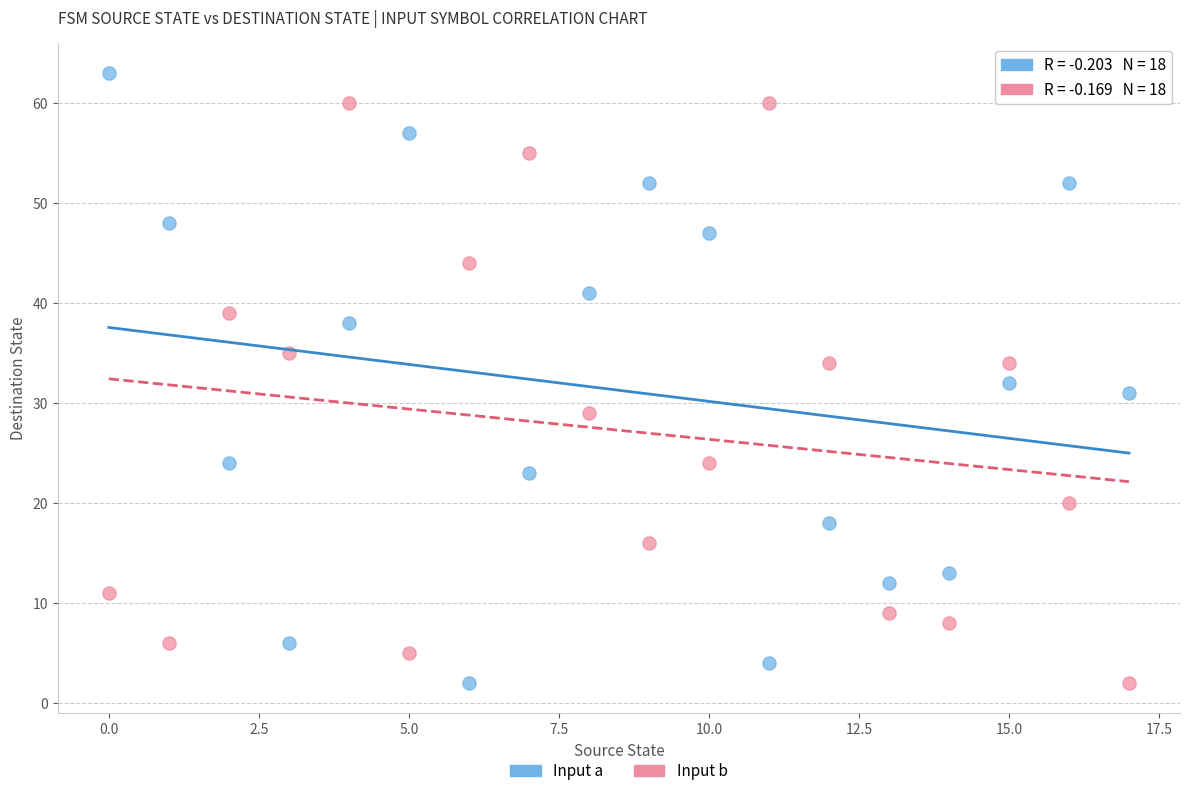

Across all data points, what is the range of Y values (max minus min)?

61